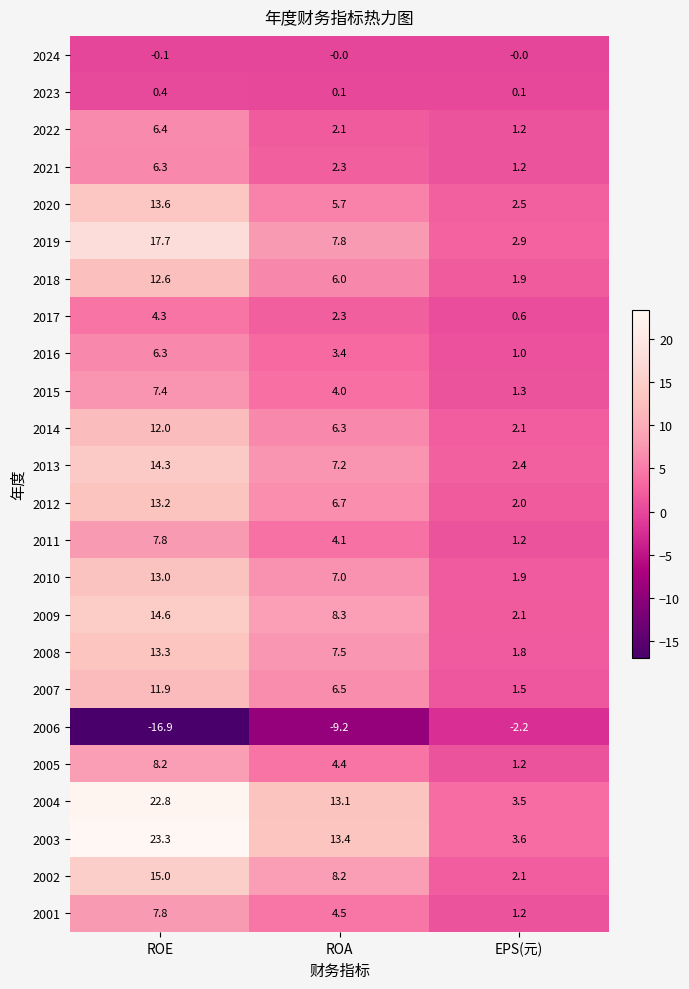

What is the maximum value shown in the chart?

23.3